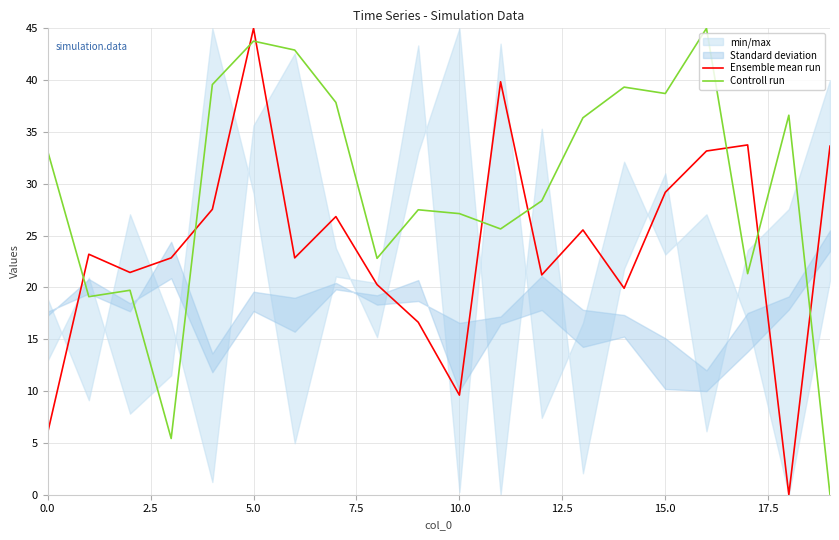

True or false: Controll run has a value of 38.7 at 15.0.

True